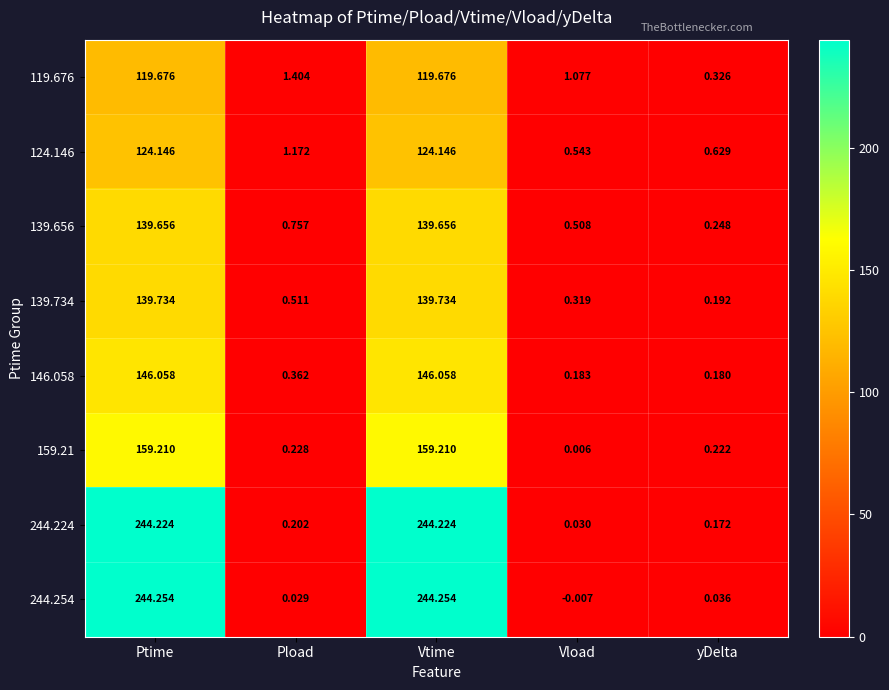

At which label does 119.676 reach its minimum?

yDelta